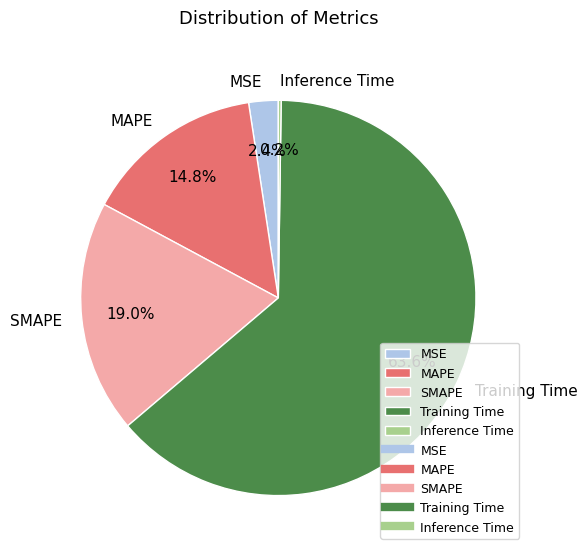

The MAPE slice represents 15% of the pie. True or false?

True